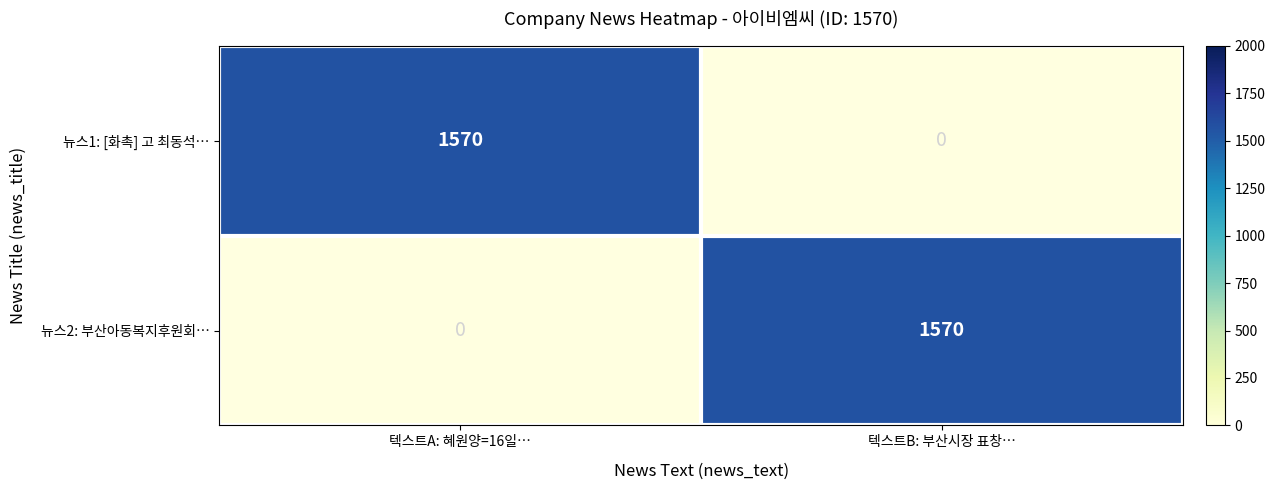

What is the spread (max minus min) of values at 텍스트A: 혜원양=16일…?

1570